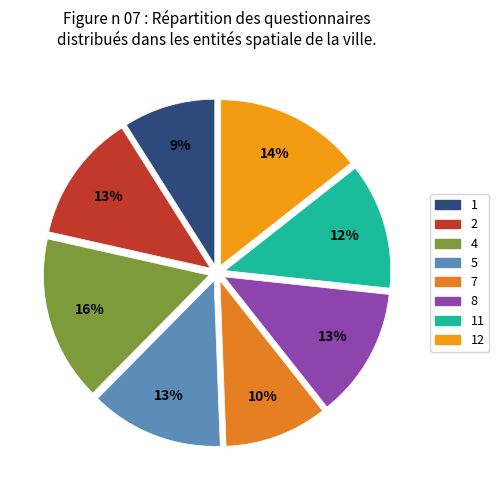

Count the number of slices in the pie.

8